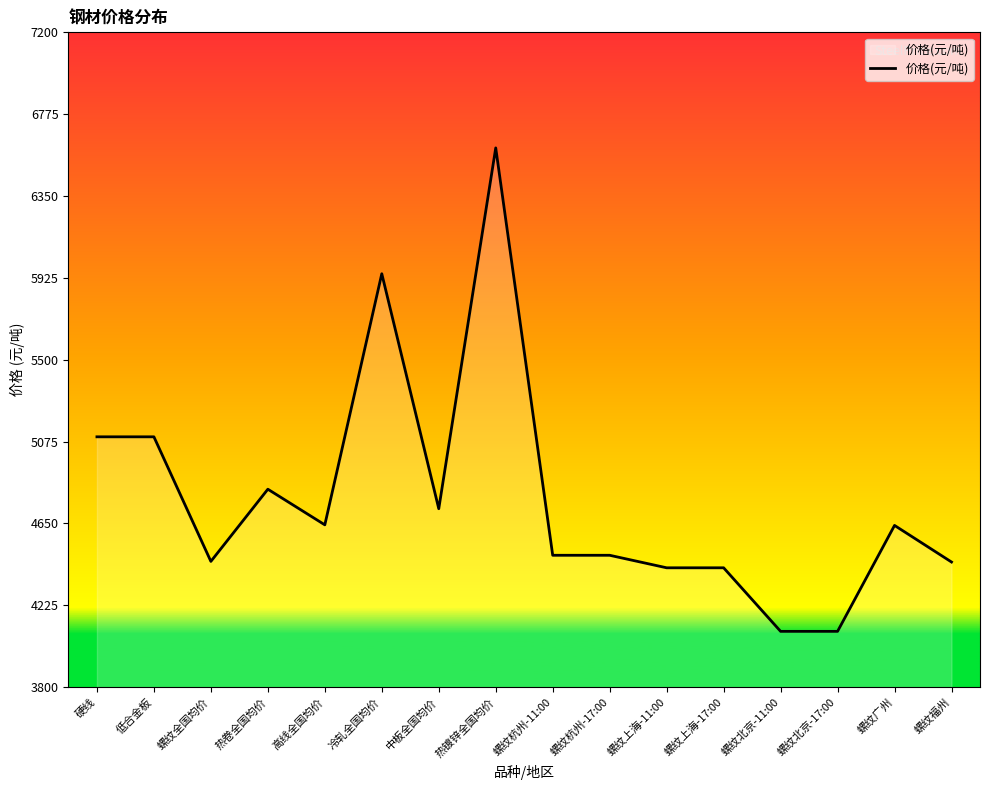

Is it true that the value at 螺纹北京-17:00 is 4090.0?

True